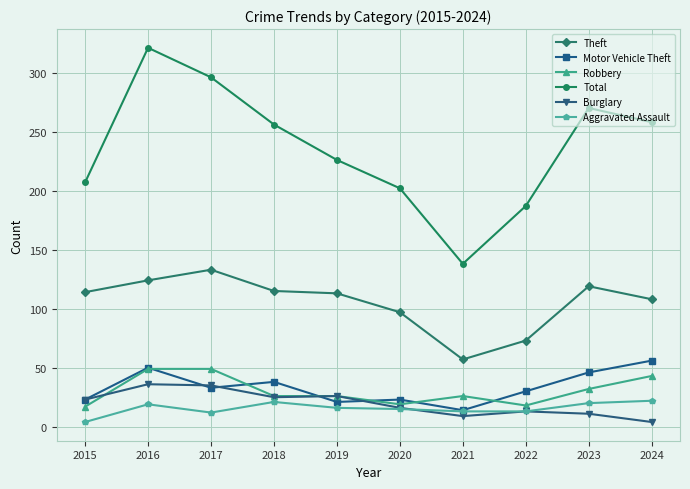

In Burglary, how many points are higher than both neighbors (excluding endpoints)?

3